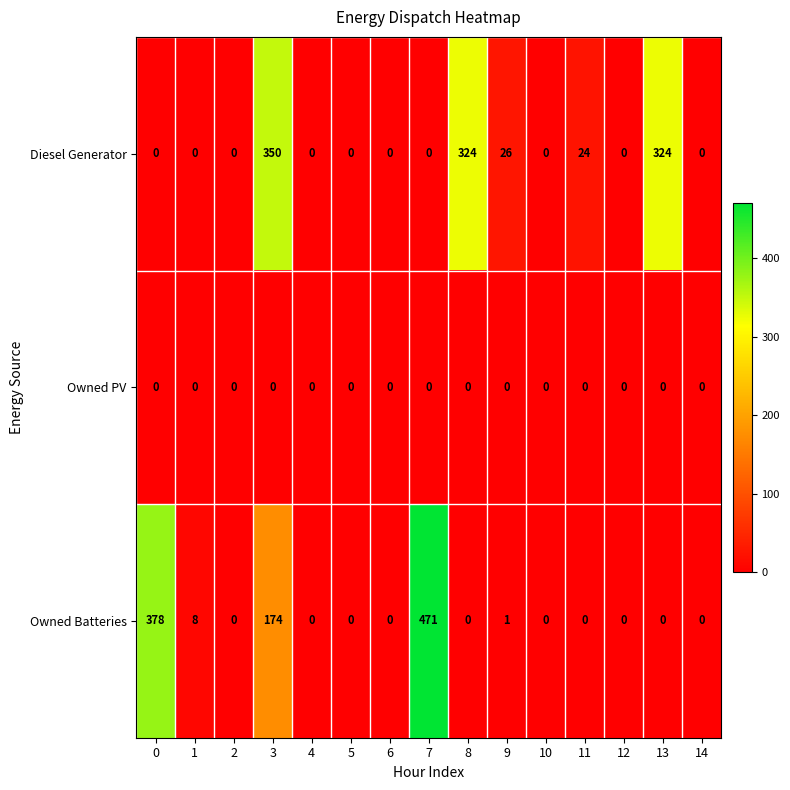

Which series has the widest spread of values?

Owned Batteries